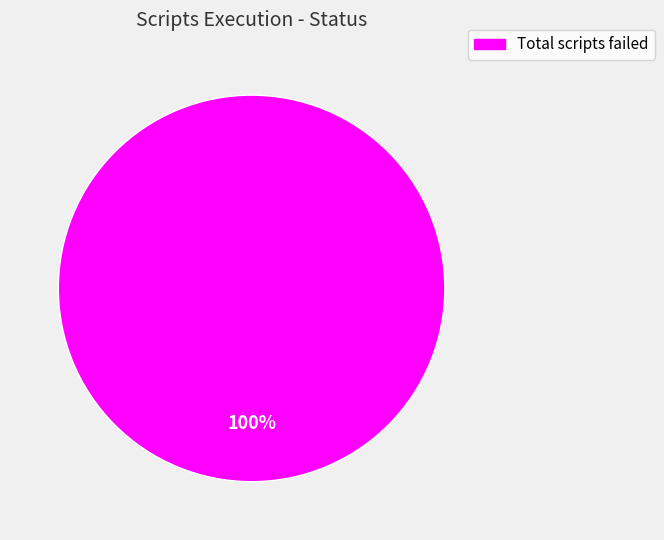

Is there any slice that represents more than half of the pie?

Yes